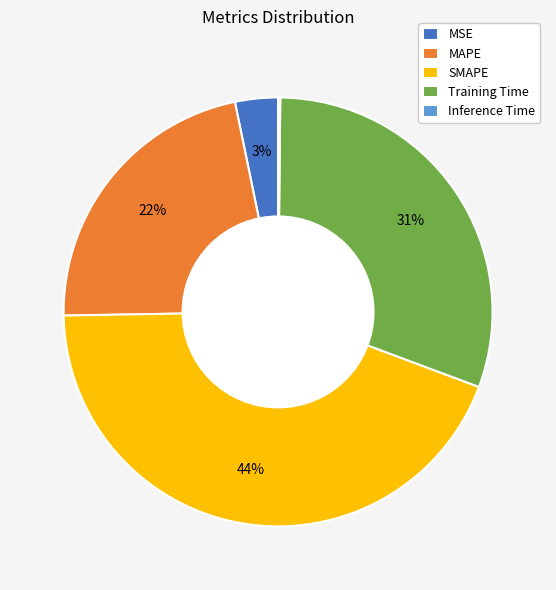

To the nearest percent, what is the difference between the SMAPE and MAPE slice percentages?

22%